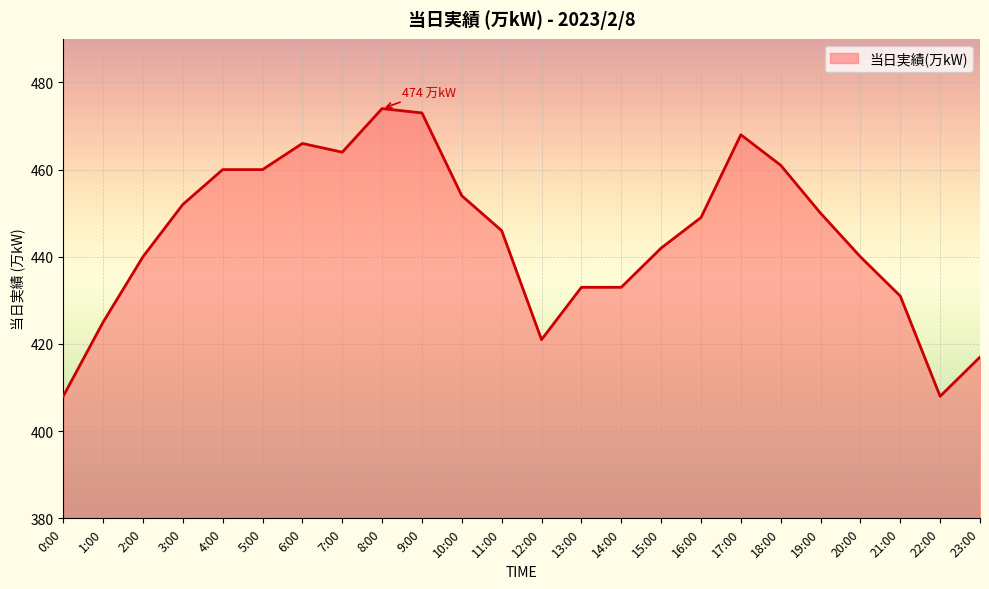

Between 13:00 and 23:00, which is larger?

13:00